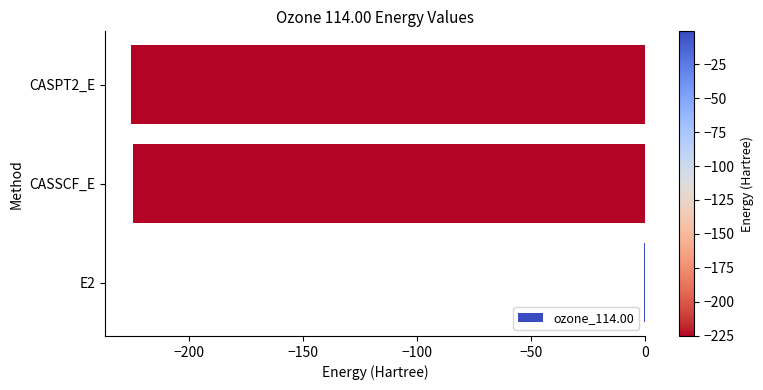

What is the sum of the values at CASSCF_E and CASPT2_E?

-449.9